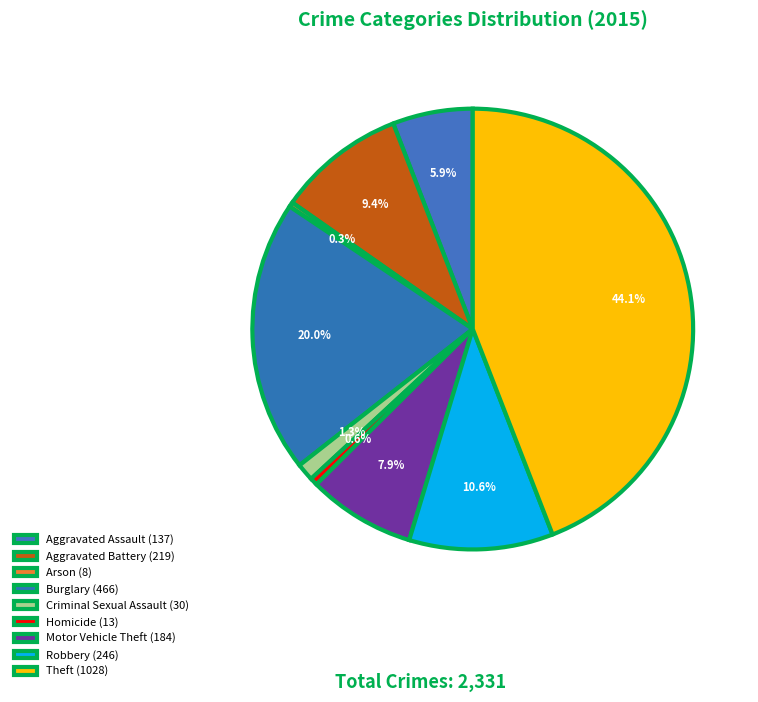

To the nearest percent, what is the combined percentage of Aggravated Assault and Homicide?

6%